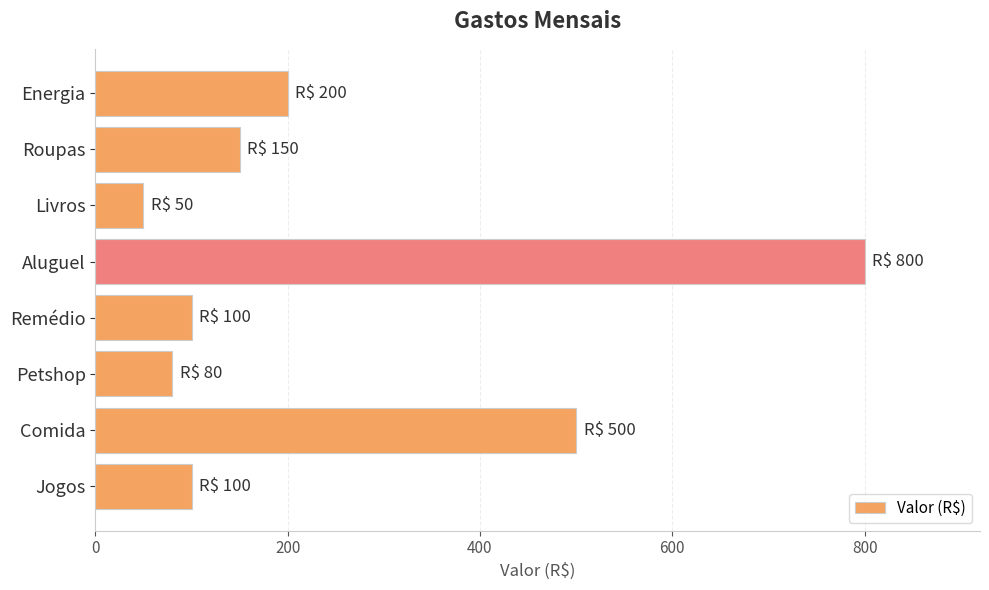

How many values are below 150?

4